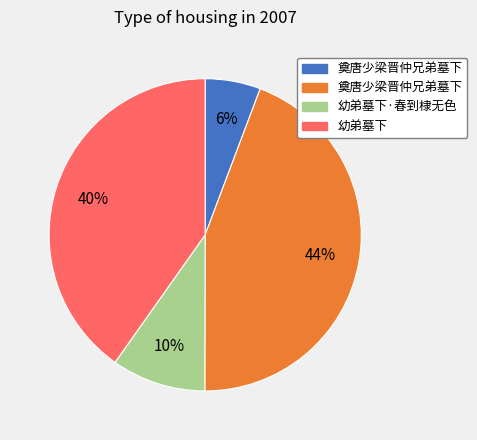

Is there a majority slice in this chart?

No